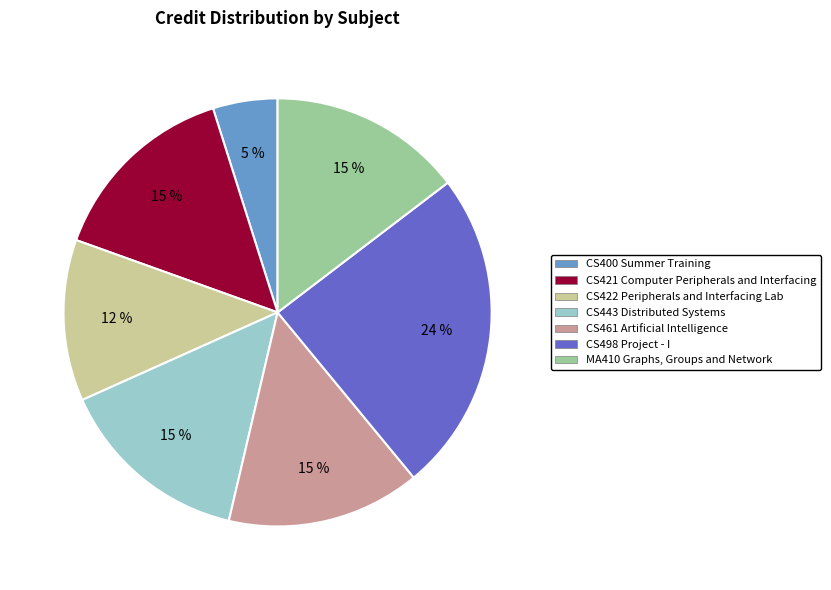

To the nearest percent, what is the average slice percentage?

14%